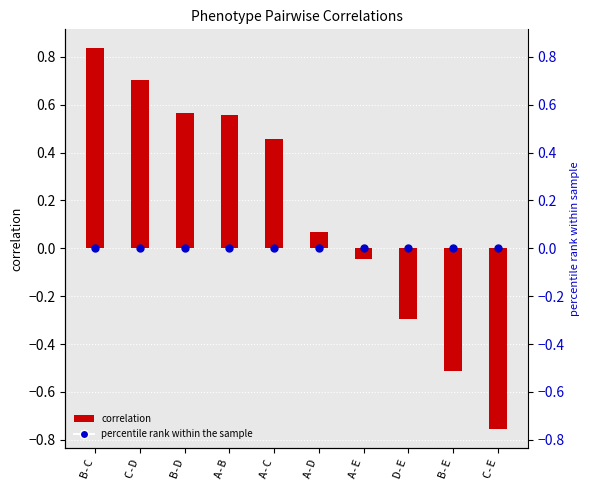

What is the label of the 10th bar from the left?

C-E